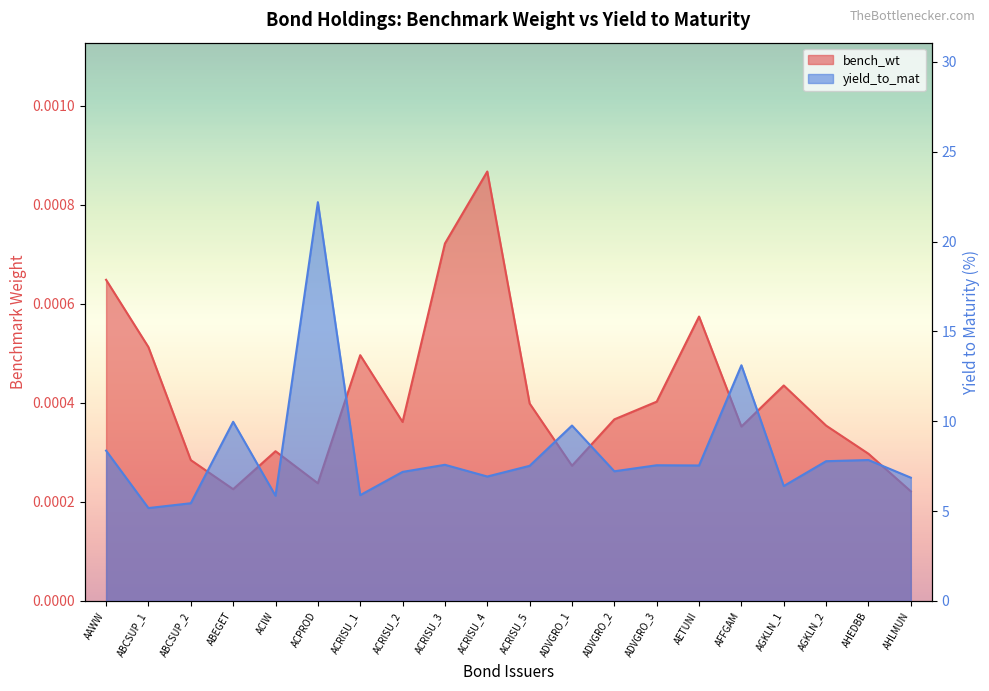

At how many categories does at least one series exceed 8?

5